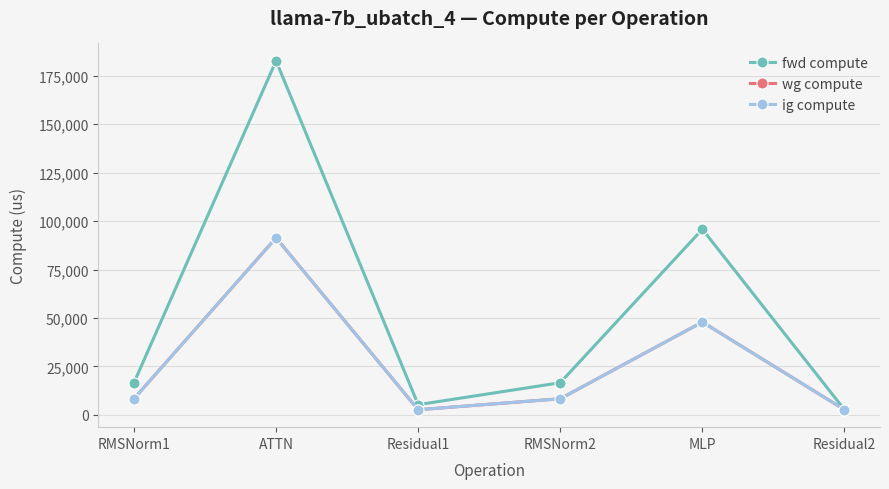

What position from the left is Residual1?

3